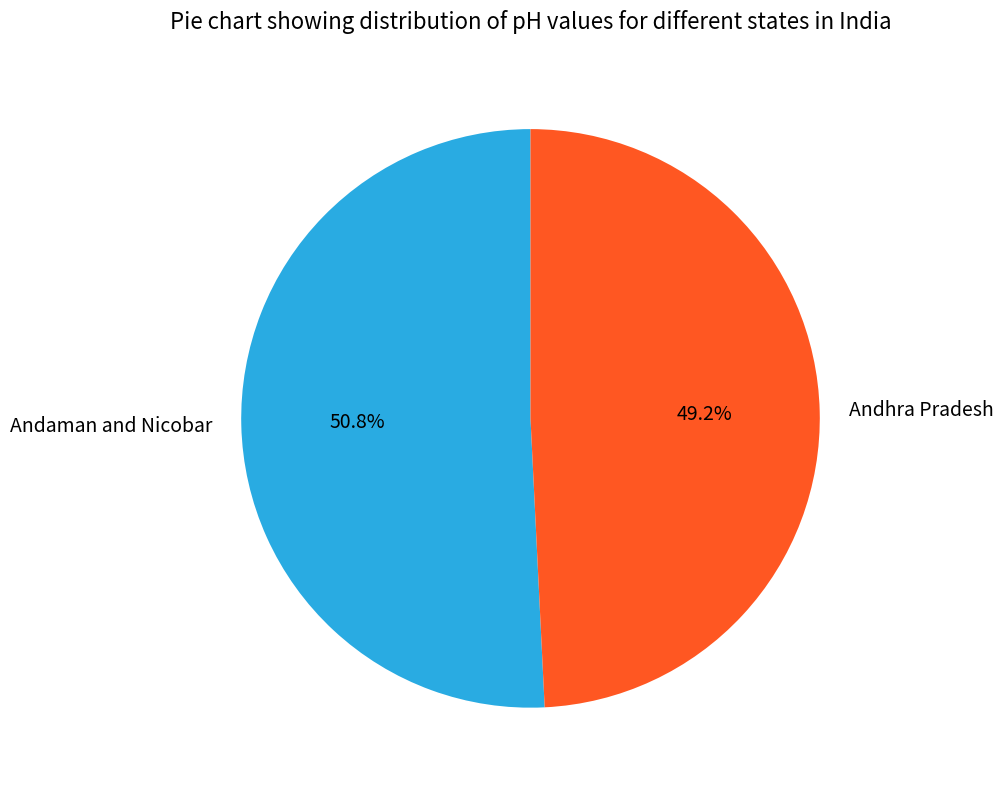

Count the number of slices in the pie.

2